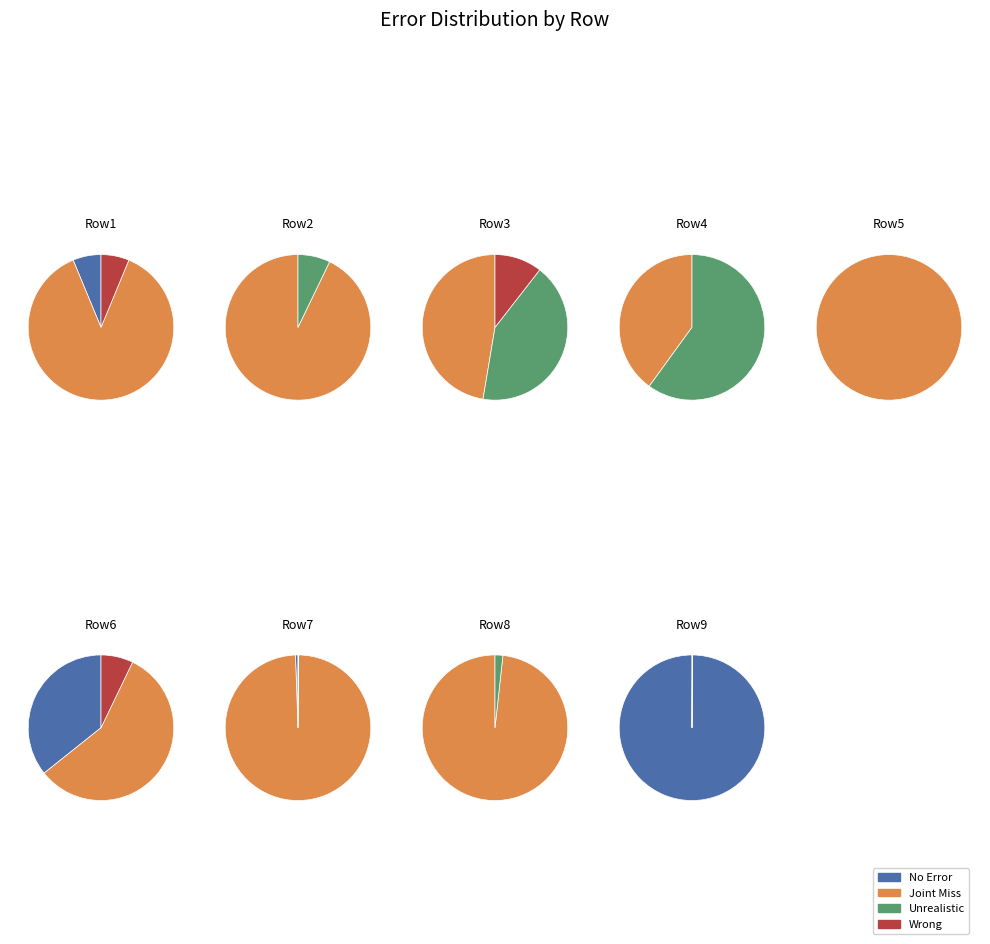

At 6, list the series in order from smallest to largest.

Unrealistic, Wrong, No Error, Joint Miss